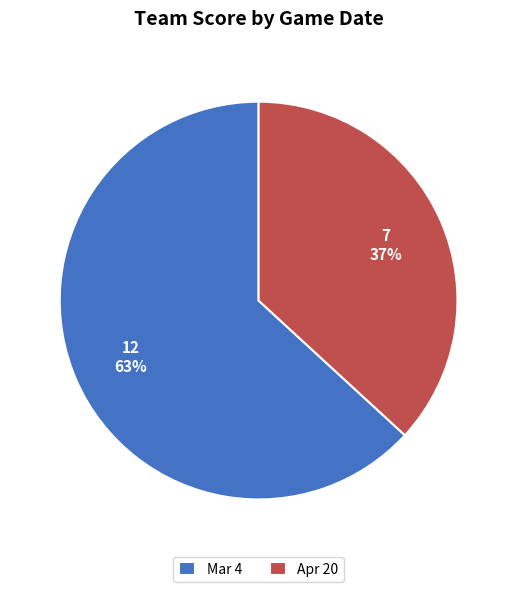

Count the number of slices in the pie.

2